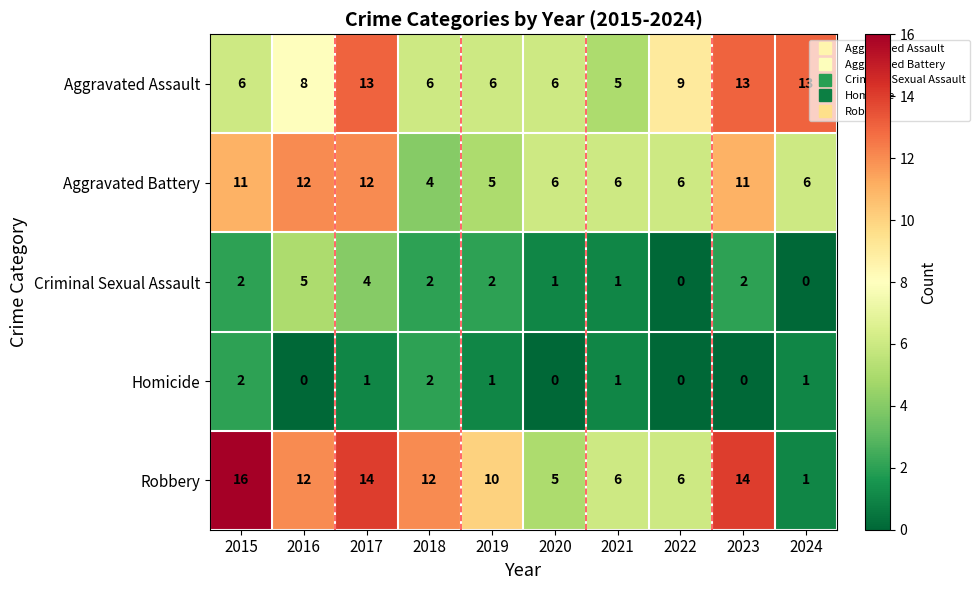

What is the maximum value shown in the chart?

16